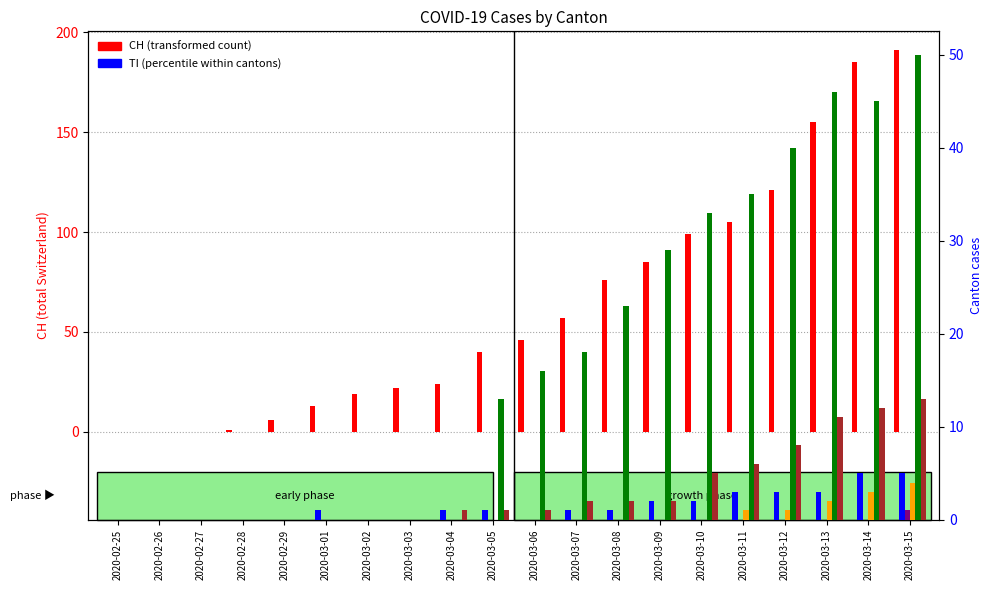

How many bars are there in each group?

6